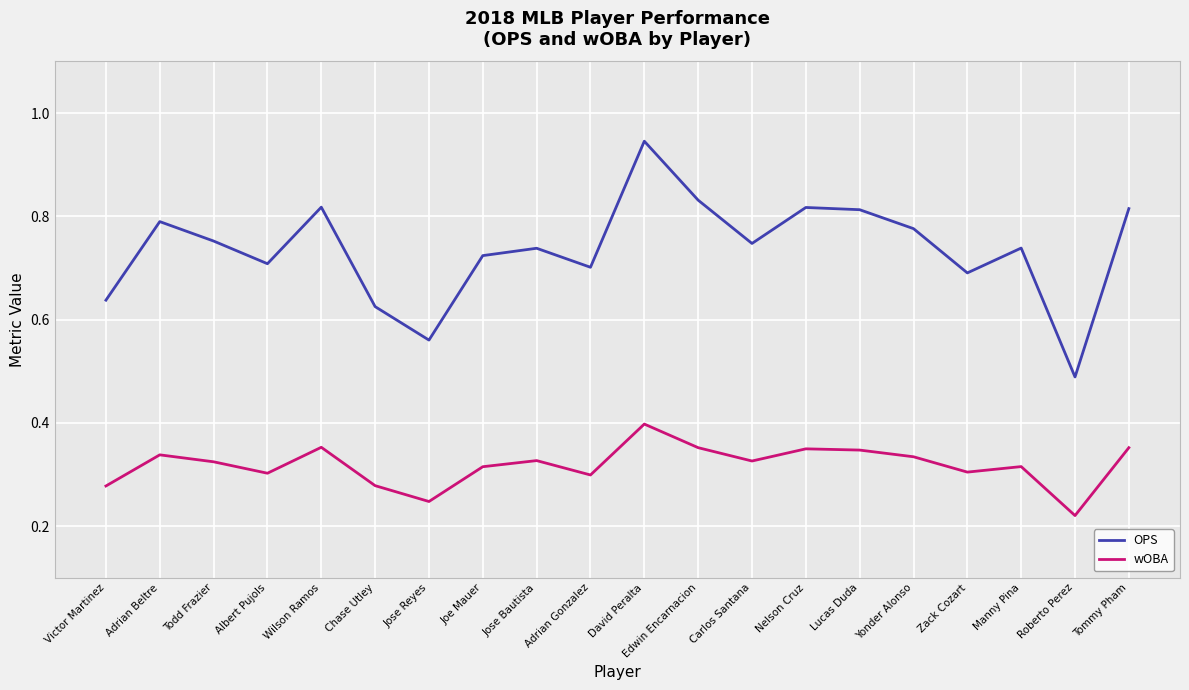

What position from the left is Roberto Perez?

19